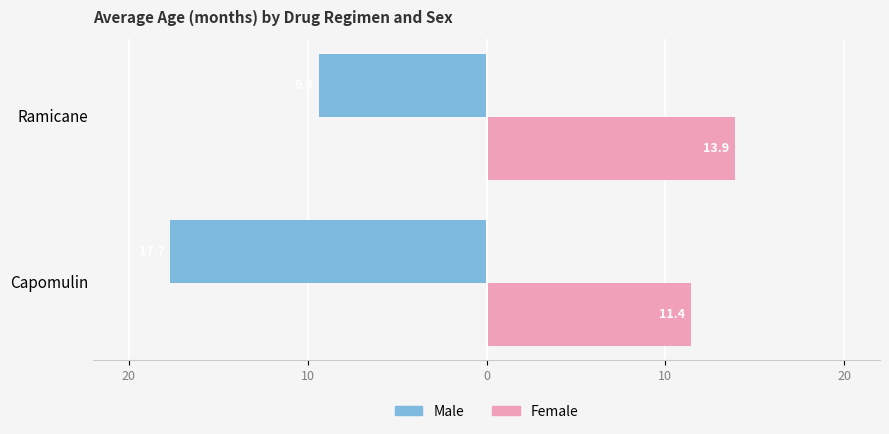

What are all the series names shown in the legend?

Male, Female